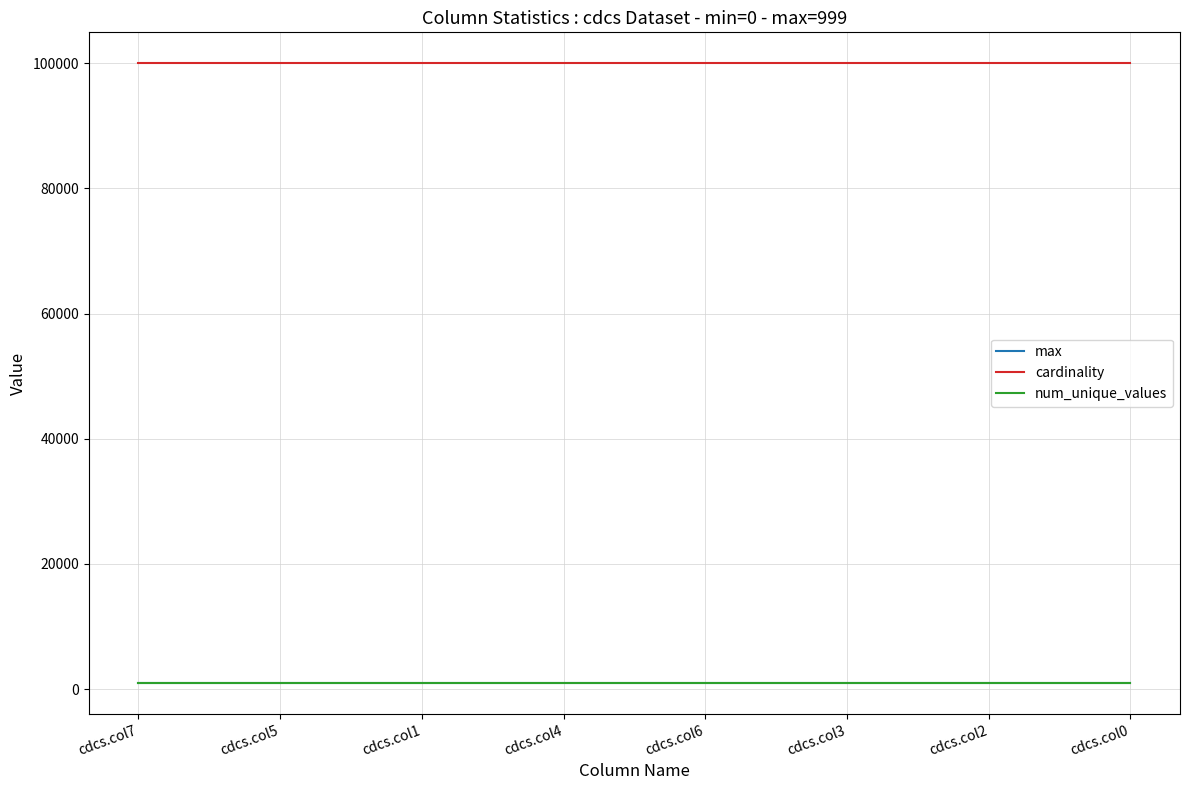

Does the chart display data point markers on the line(s)?

No